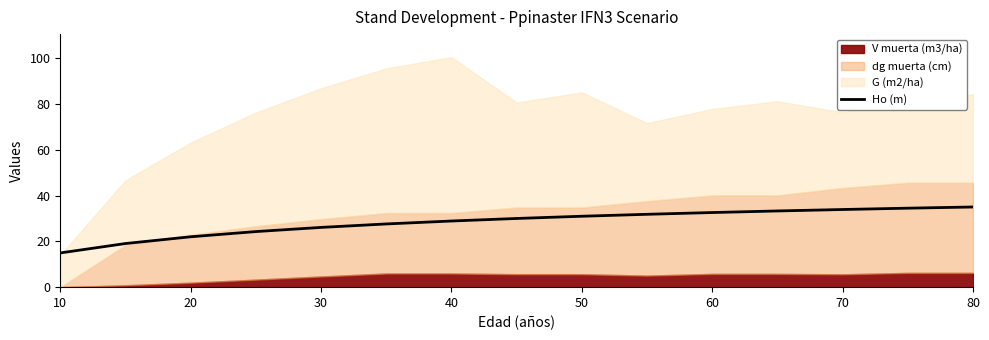

What is the lowest value of the Ho (m) series?

14.9